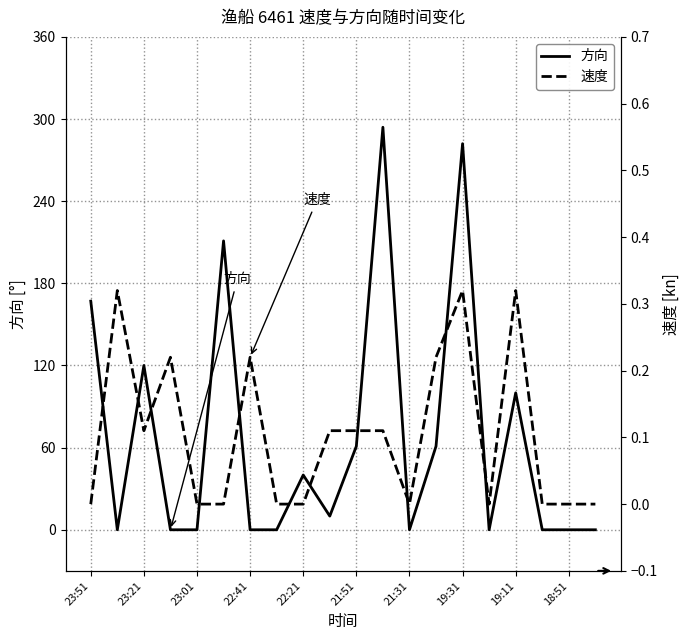

The value of 方向 at 18:51 is 105.7. True or false?

False